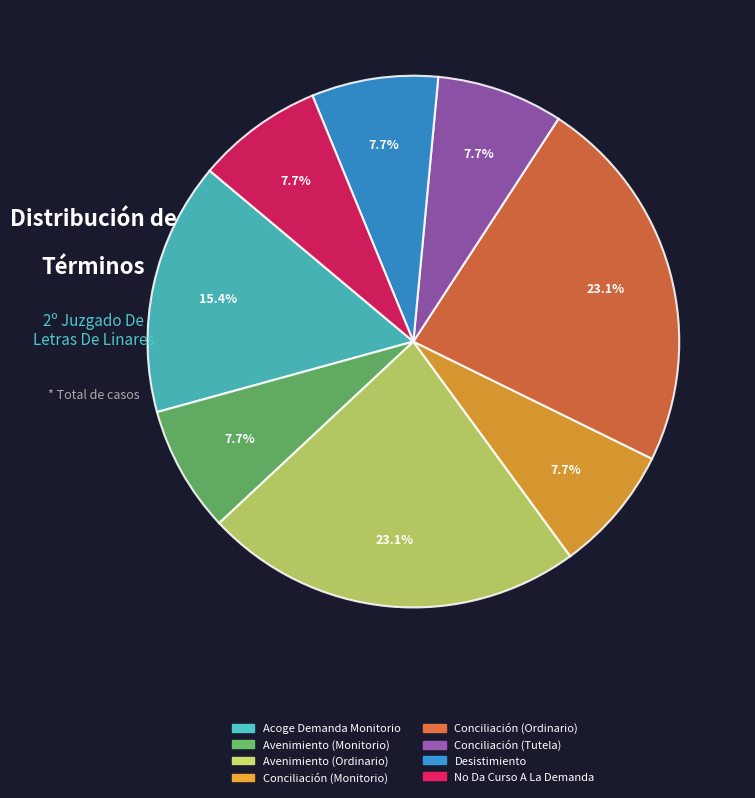

Does Conciliación (Monitorio) account for over 50% of the chart?

No